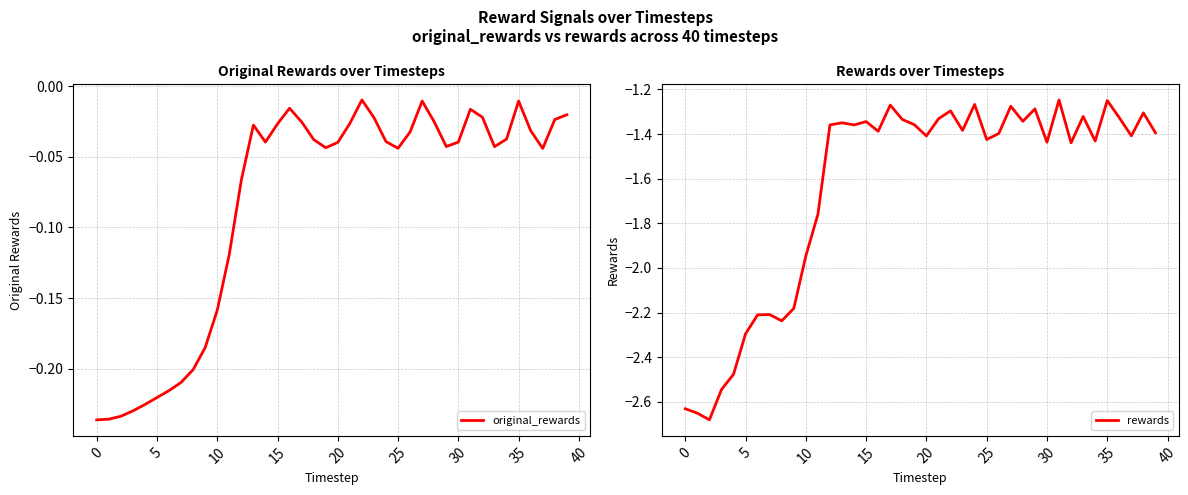

Is it true that rewards equals -2.9 at 10?

False